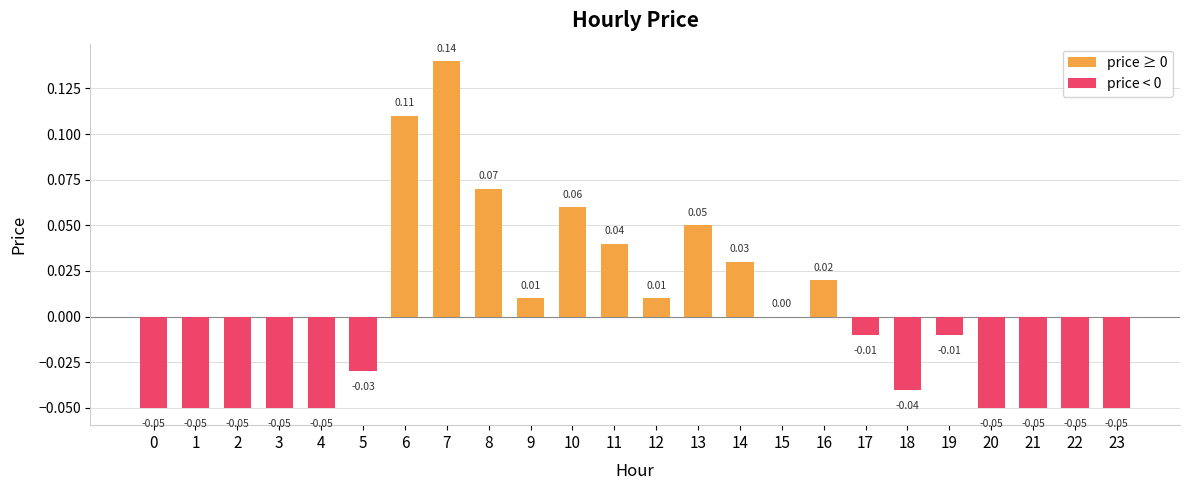

Between 2 and 13, which is larger?

13